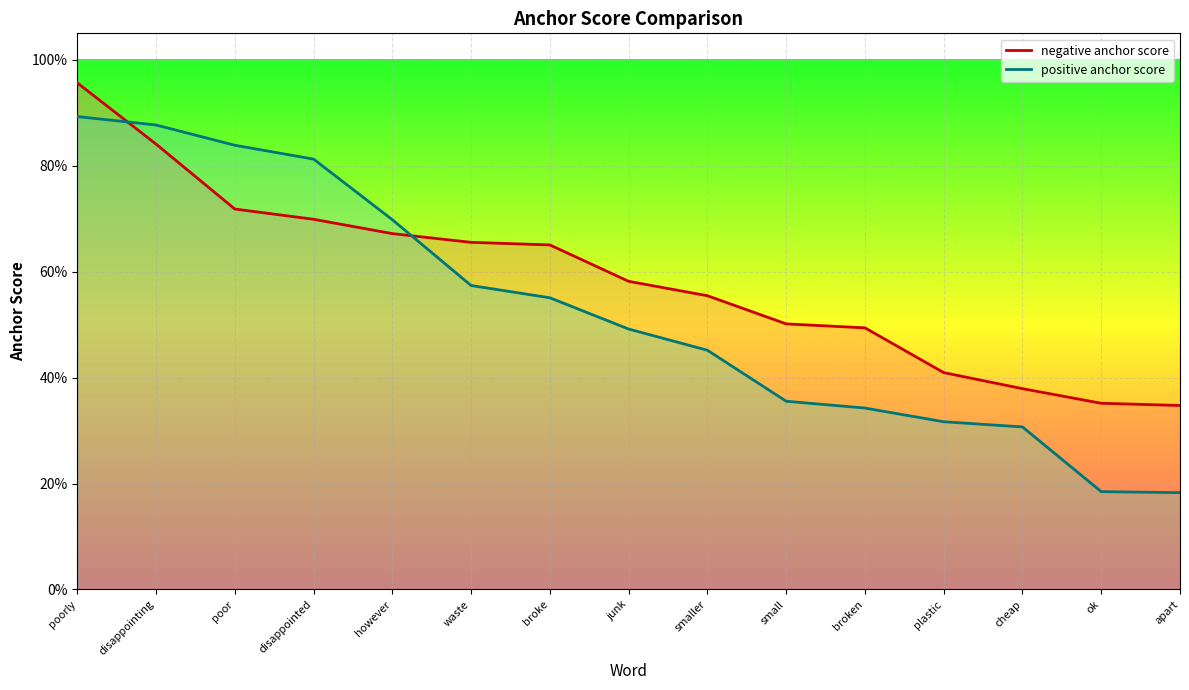

True or false: positive anchor score has more than 2 points higher than both neighbors.

False